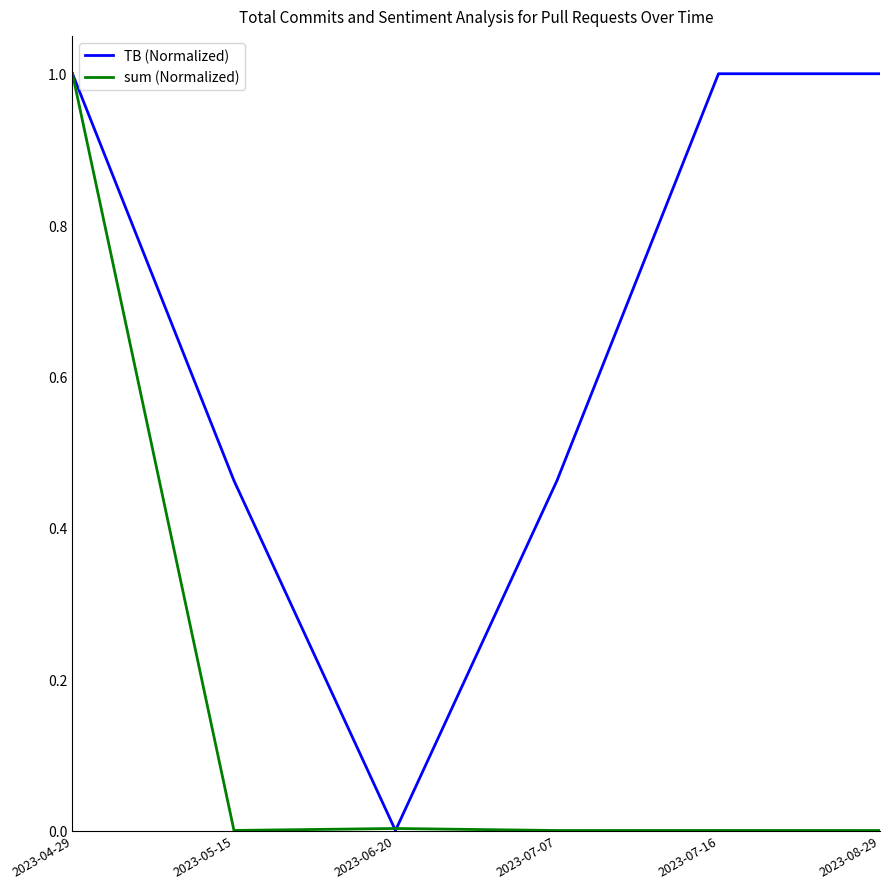

How many lines are shown in the chart?

2